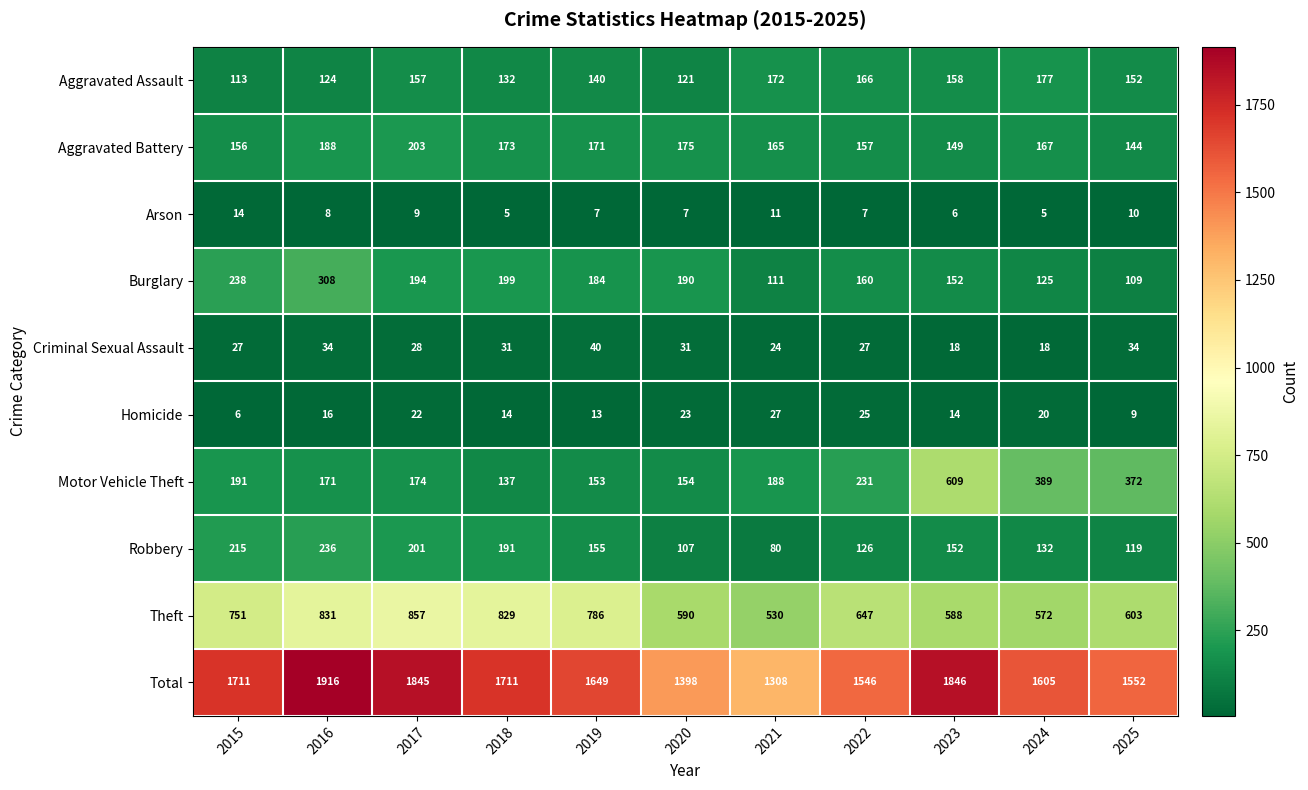

How many distinct data groups are displayed?

10